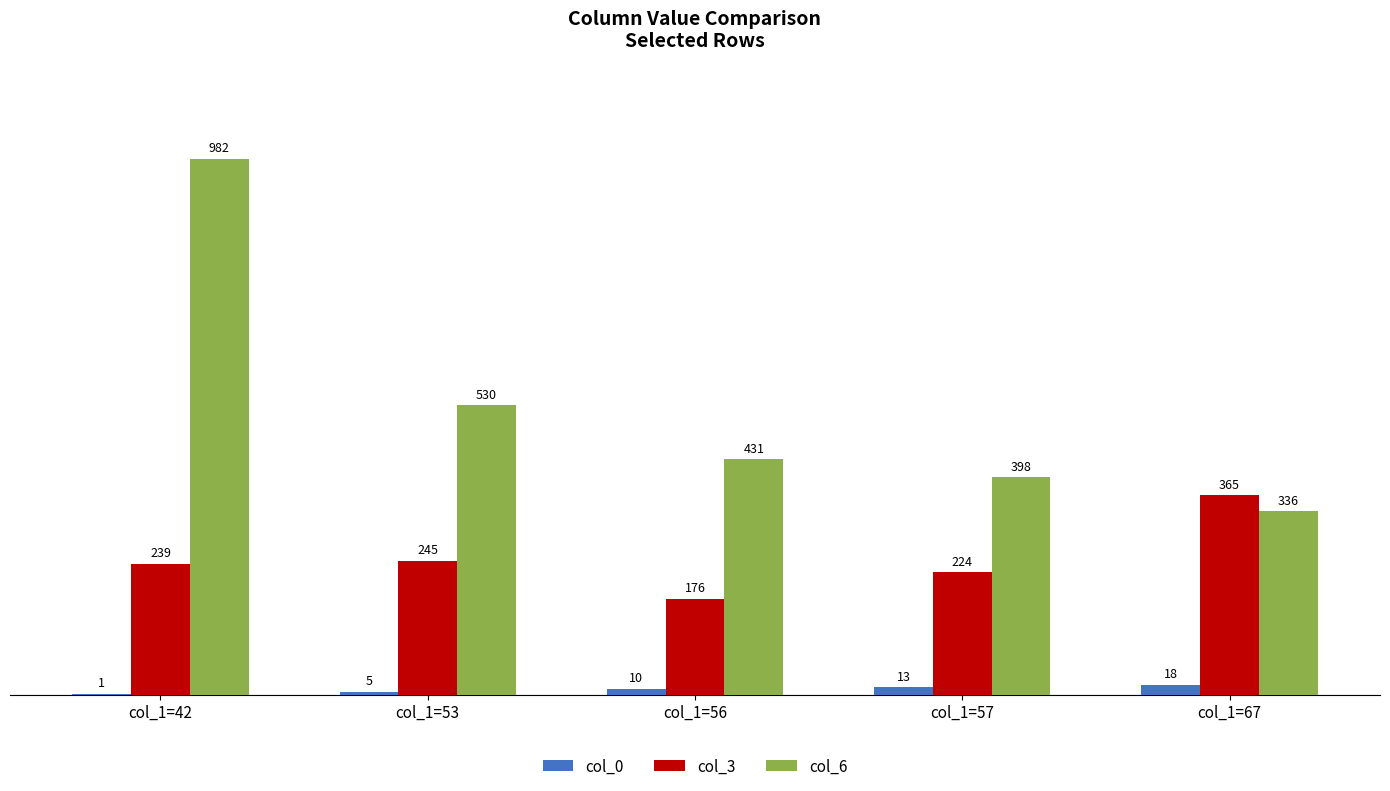

Count the number of categories in the chart.

5